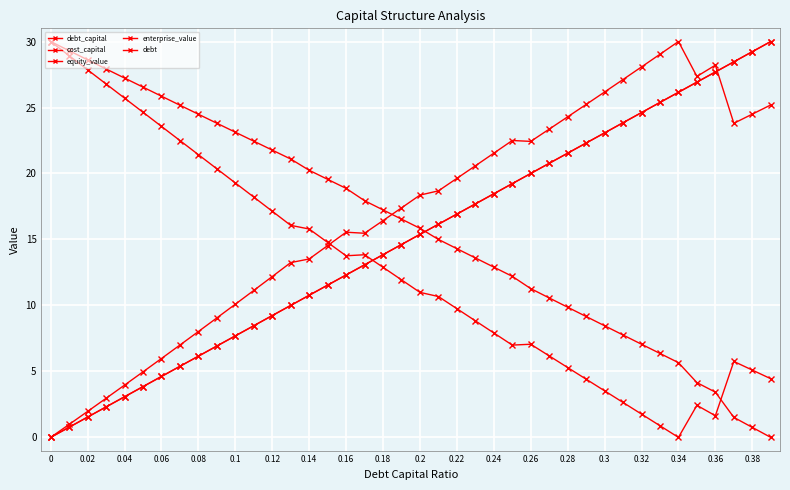

What is the value of the debt point at the 20th from the left?

14.6